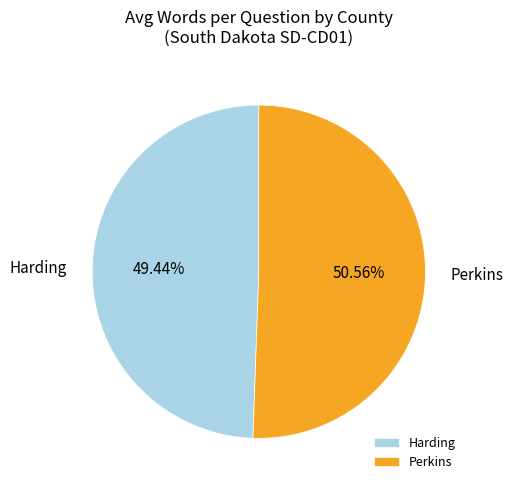

Combined, do Harding and Perkins account for over 50%?

Yes